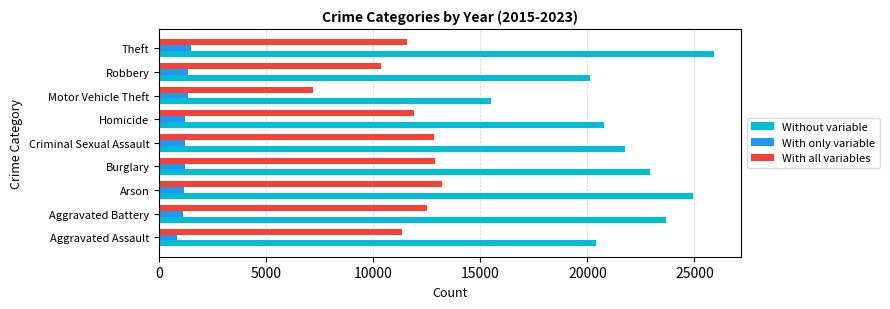

List the series in order of their peak value, lowest first.

With only variable, With all variables, Without variable